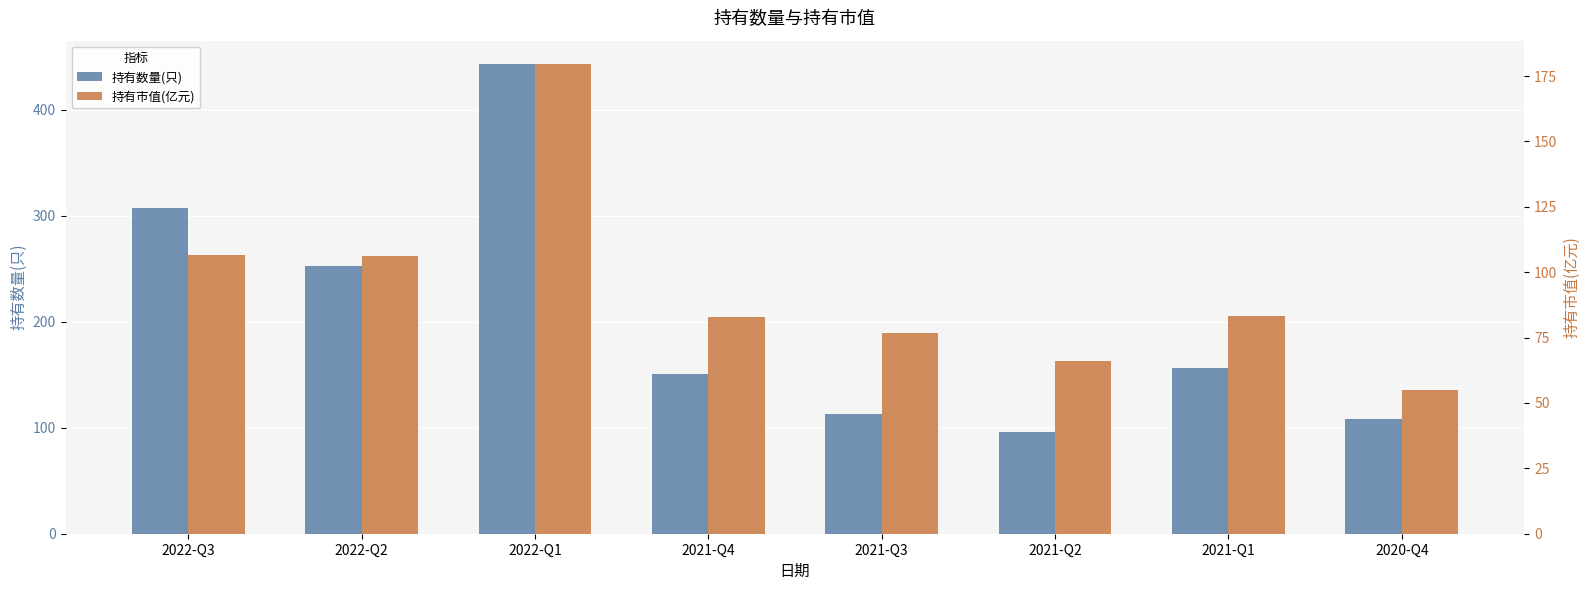

Is the value of 持有市值(亿元) at 2022-Q3 greater than the value of 持有数量(只) at 2021-Q3?

No